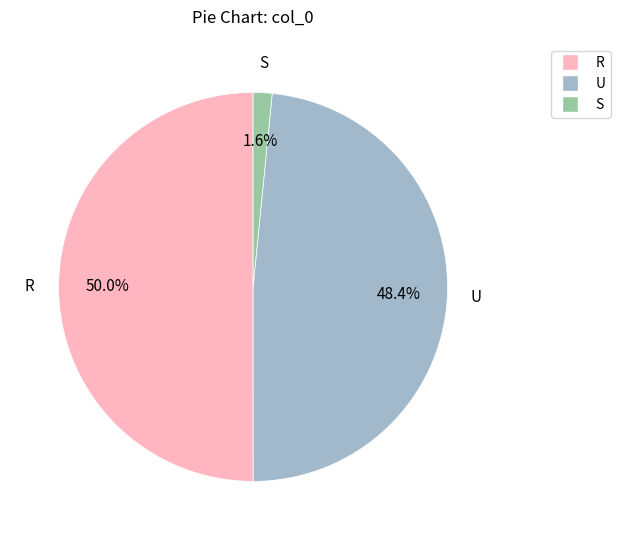

To the nearest percent, what is the difference between the largest and smallest slice percentages?

48%